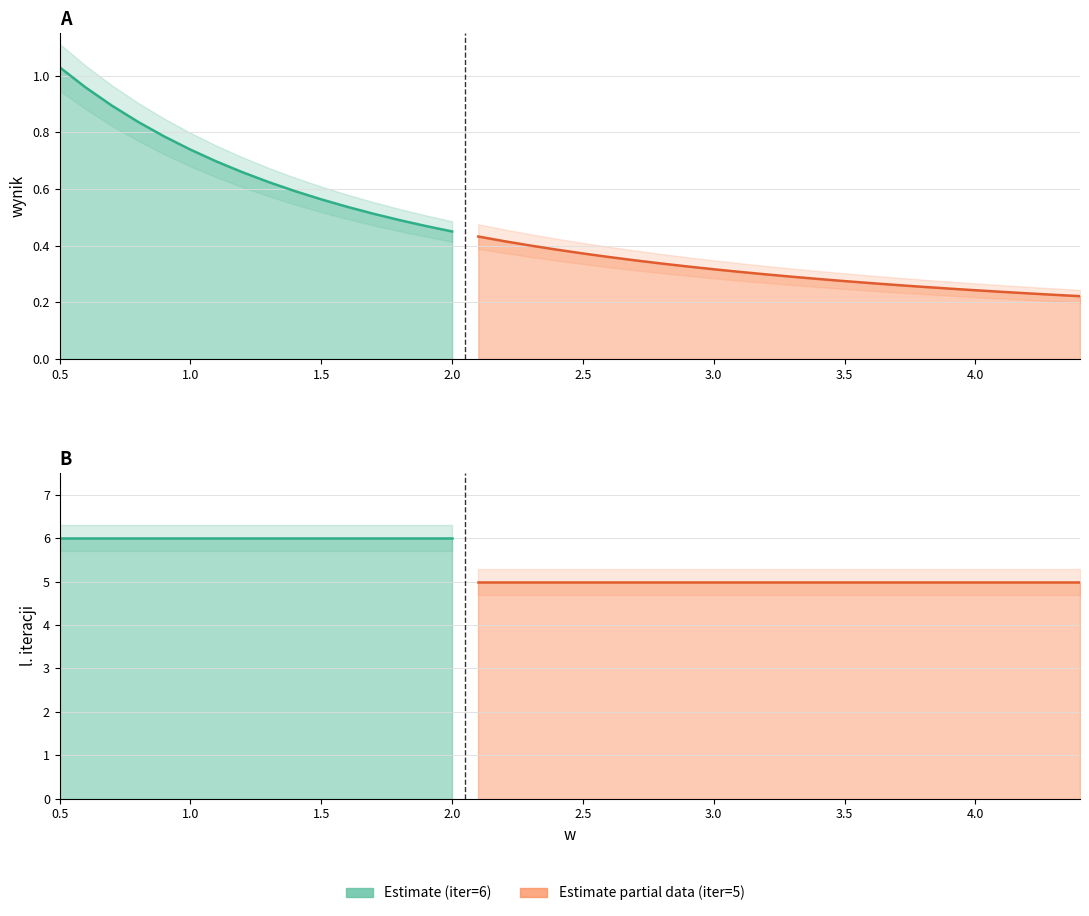

Reading left to right, transcribe all the data shown in this chart.

w: 0.5	0.6	0.7	0.8	0.9	1.0	1.1	1.2	1.3	1.4	1.5	1.6	1.7	1.8	1.9	2.0	2.1	2.2	2.3	2.4	2.5	2.6	2.7	2.8	2.9	3.0	3.1	3.2	3.3	3.4	3.5	3.6	3.7	3.8	3.9	4.0	4.1	4.2	4.3	4.4
wynik: 1.0	1.0	0.9	0.8	0.8	0.7	0.7	0.7	0.6	0.6	0.6	0.5	0.5	0.5	0.5	0.5	0.4	0.4	0.4	0.4	0.4	0.4	0.3	0.3	0.3	0.3	0.3	0.3	0.3	0.3	0.3	0.3	0.3	0.3	0.2	0.2	0.2	0.2	0.2	0.2
iteracji: 6.0	6.0	6.0	6.0	6.0	6.0	6.0	6.0	6.0	6.0	6.0	6.0	6.0	6.0	6.0	6.0	5.0	5.0	5.0	5.0	5.0	5.0	5.0	5.0	5.0	5.0	5.0	5.0	5.0	5.0	5.0	5.0	5.0	5.0	5.0	5.0	5.0	5.0	5.0	5.0